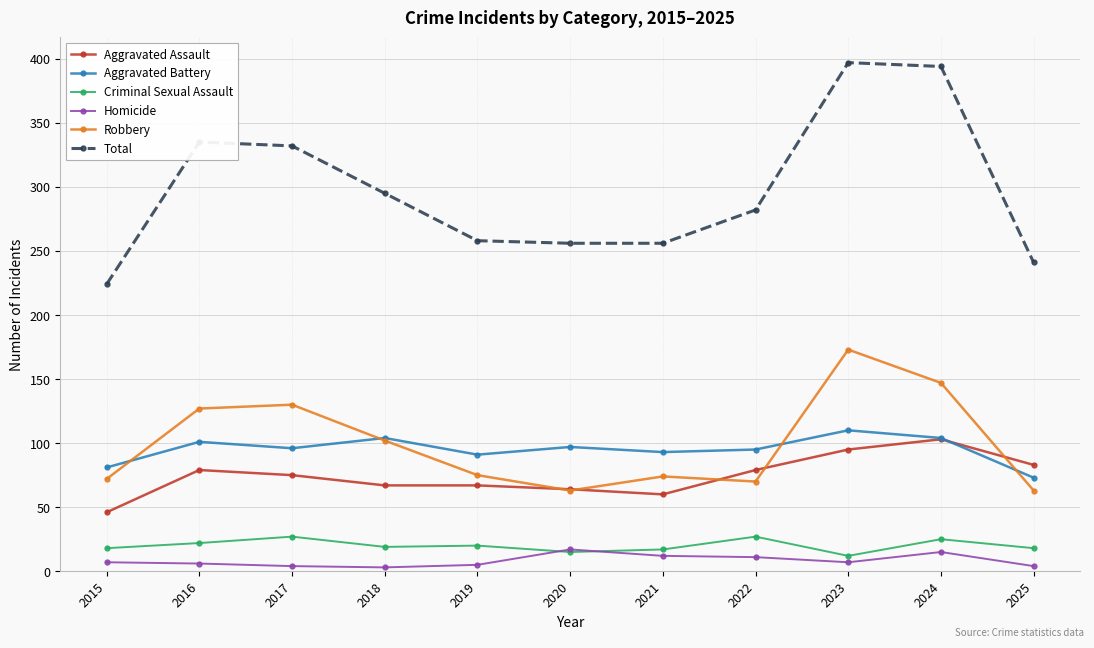

At which label does Robbery reach its peak?

2023